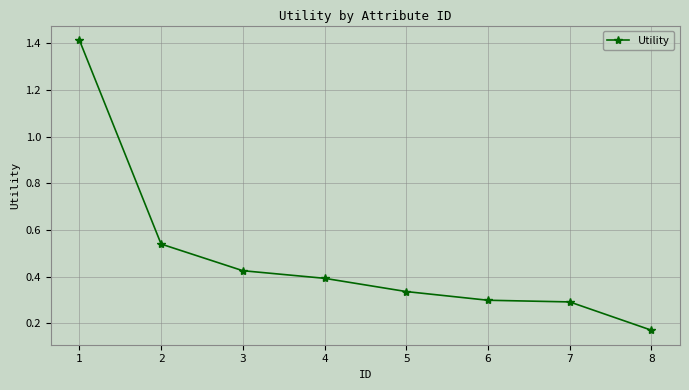

The value at 5 is 0.5. True or false?

False